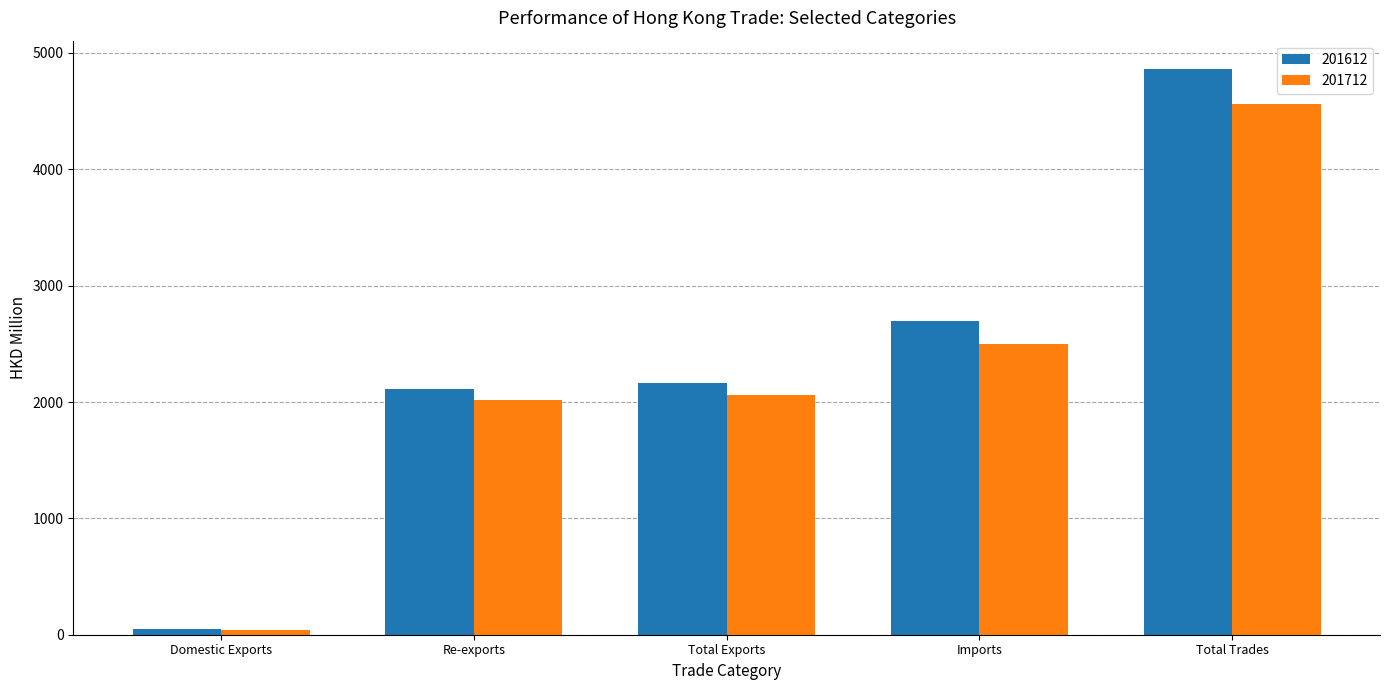

List the series in order of their overall mean, highest first.

201612, 201712